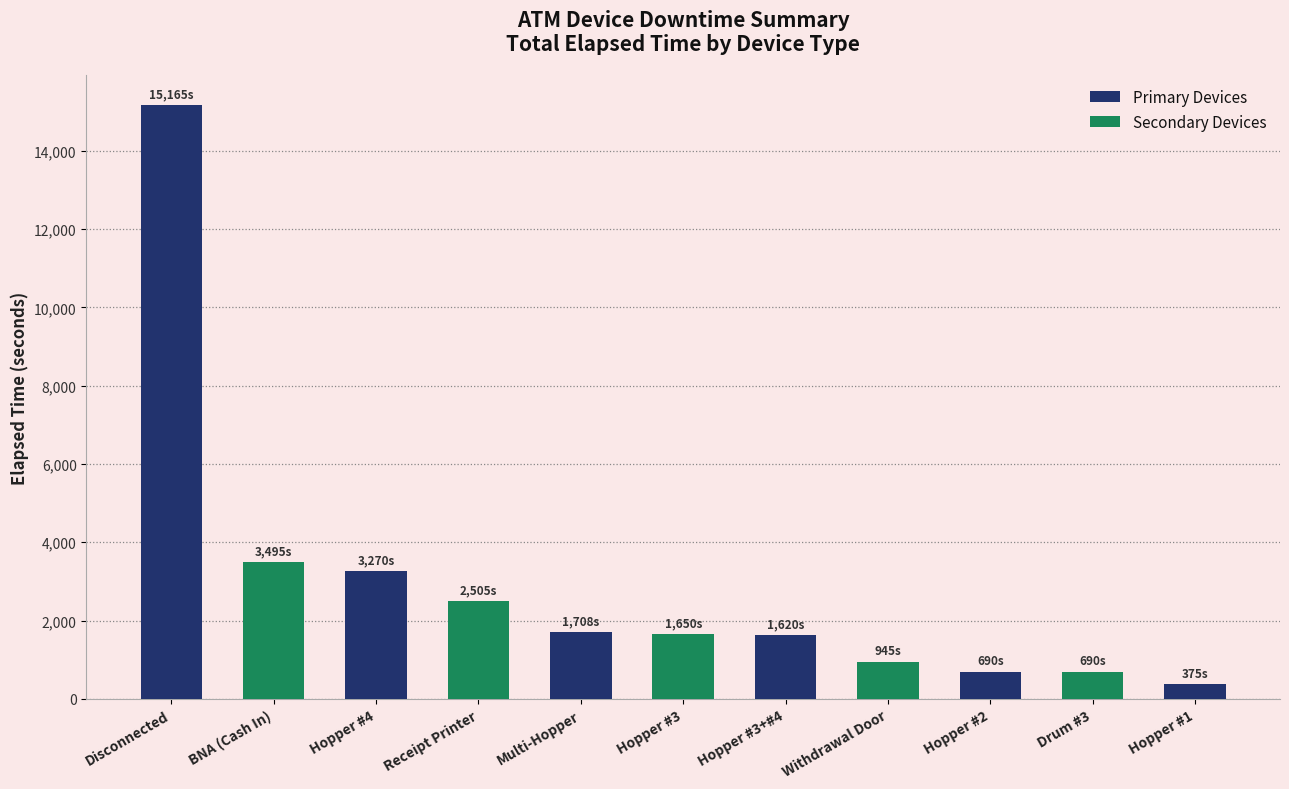

Is it true that the value at Hopper #3 is 1650?

True